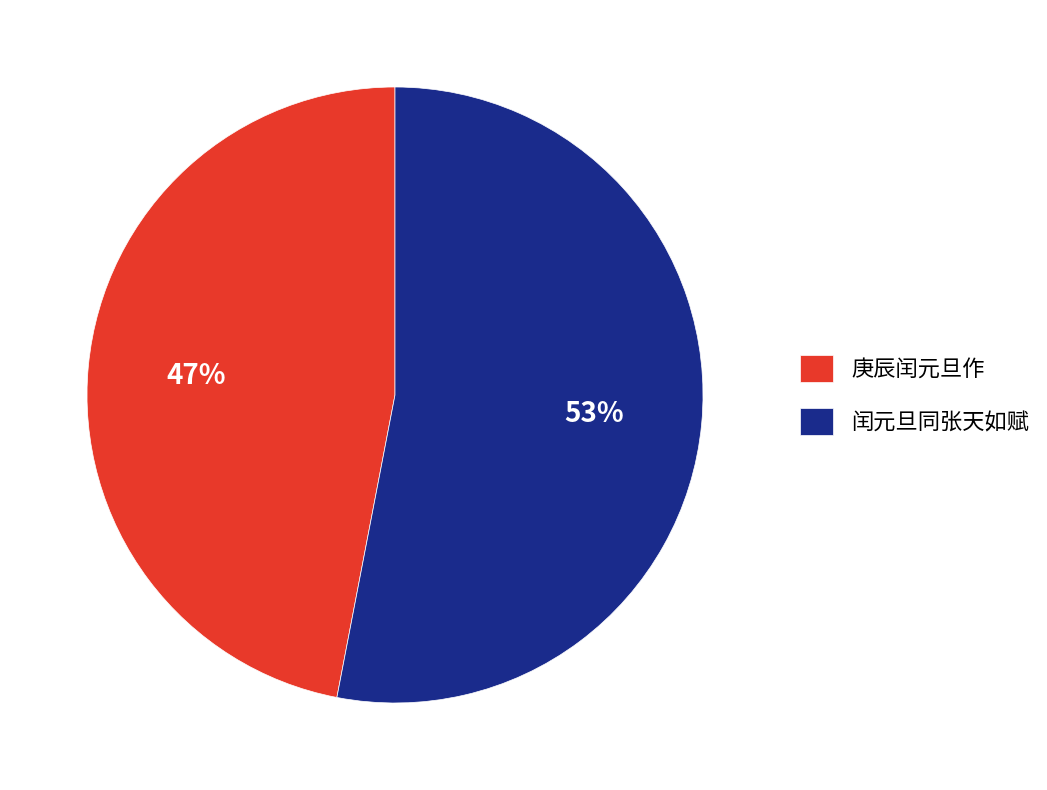

Between 闰元旦同张天如赋 and 庚辰闰元旦作, which is larger?

闰元旦同张天如赋